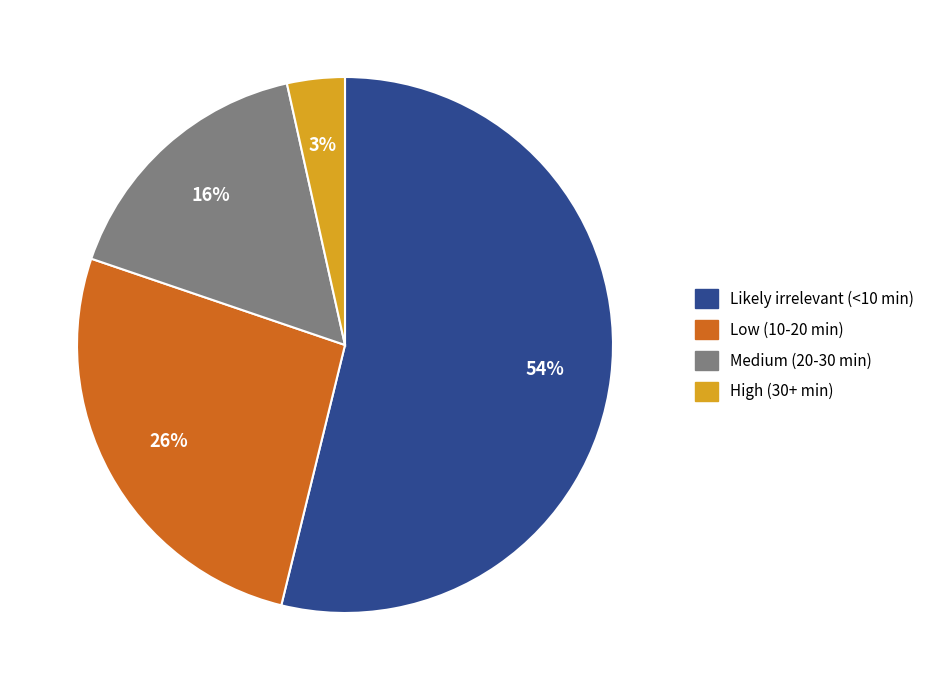

Rank the categories by value from highest to lowest.

Likely irrelevant (<10 min), Low (10-20 min), Medium (20-30 min), High (30+ min)